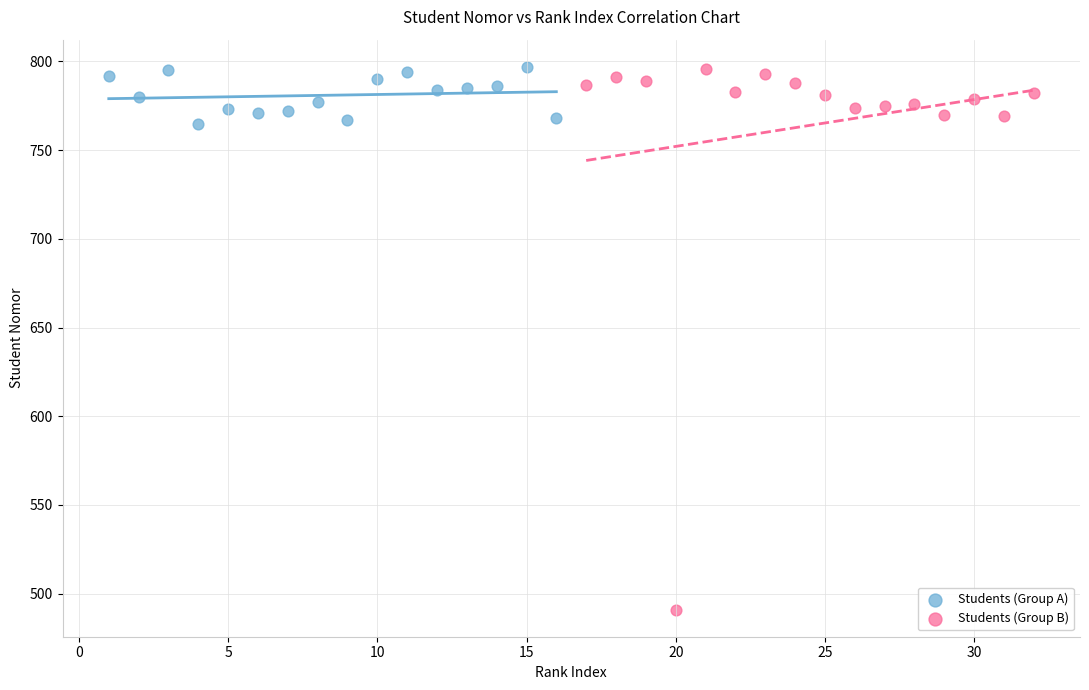

Which series has the widest spread of Y values?

Students (Group B)